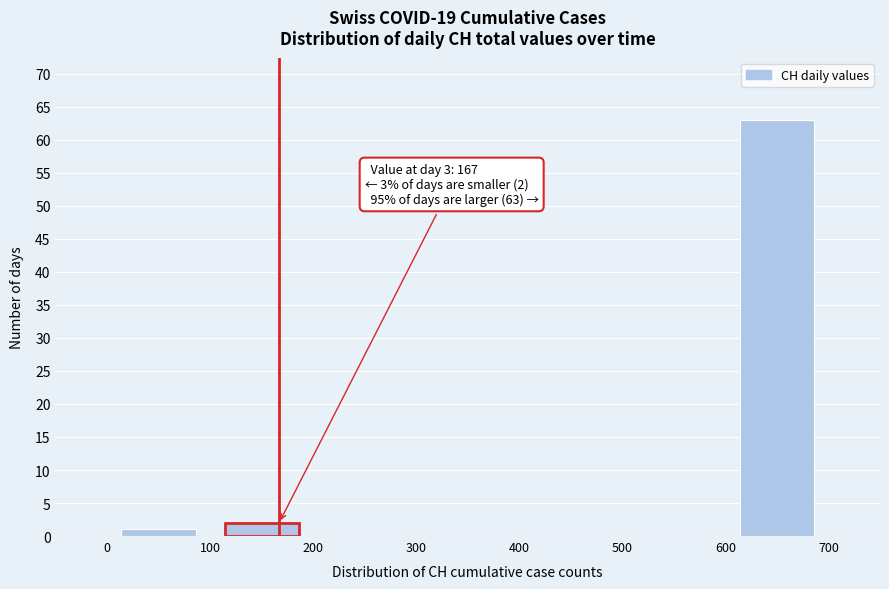

Over which range of the x-axis is the bar tallest?

600 to 700